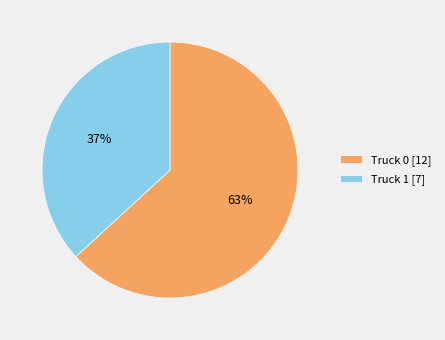

Does any single category account for the majority?

Yes